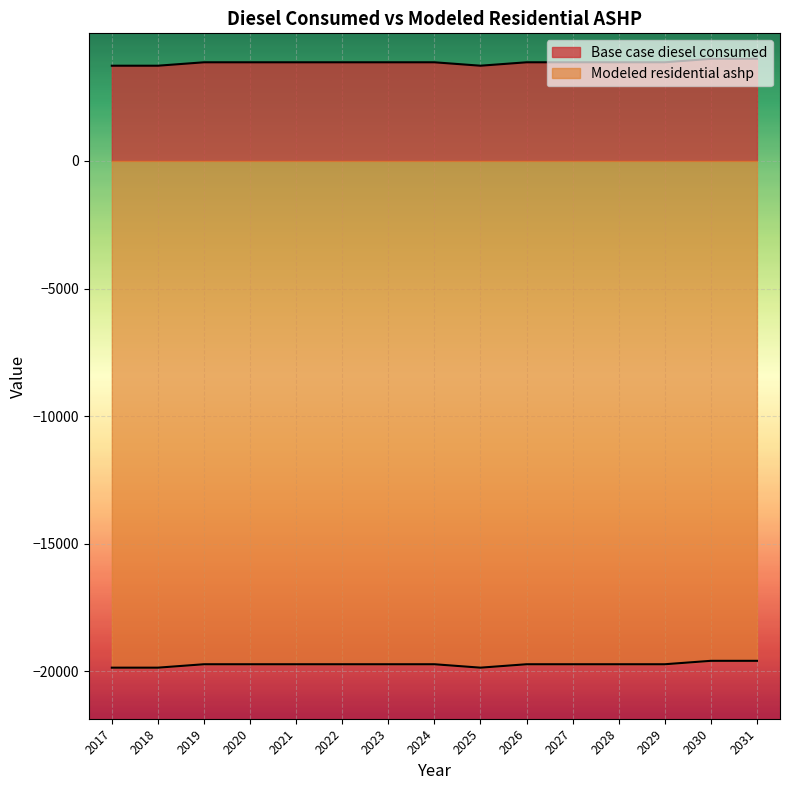

What is the average value of the Modeled residential ashp series?

-19724.9